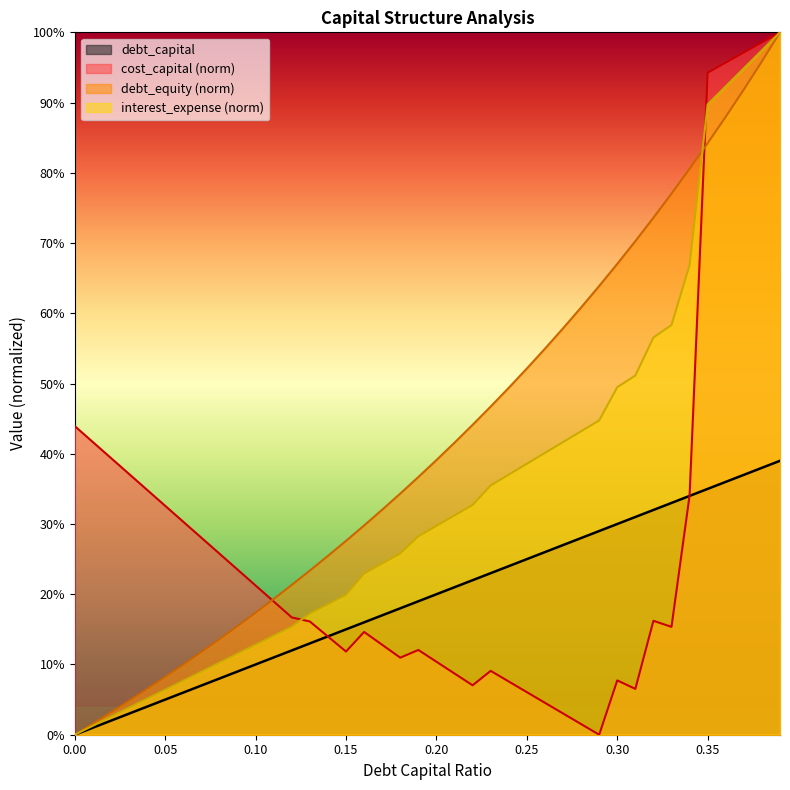

Does the chart display data point markers on the line(s)?

No